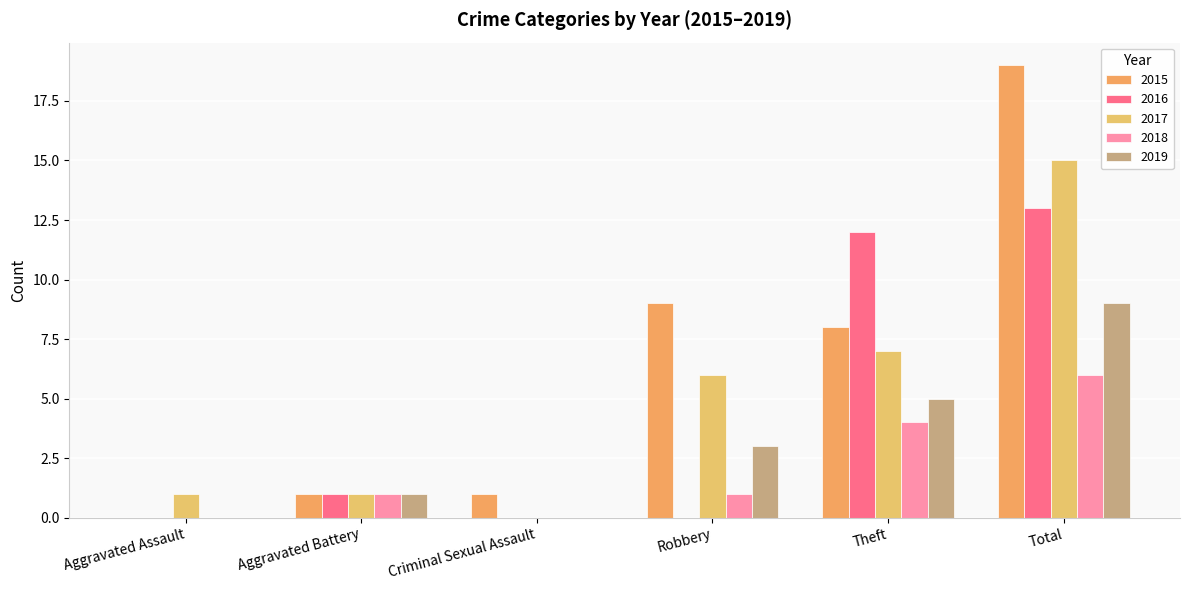

Which category has the lowest value in the 2015 series?

Aggravated Assault